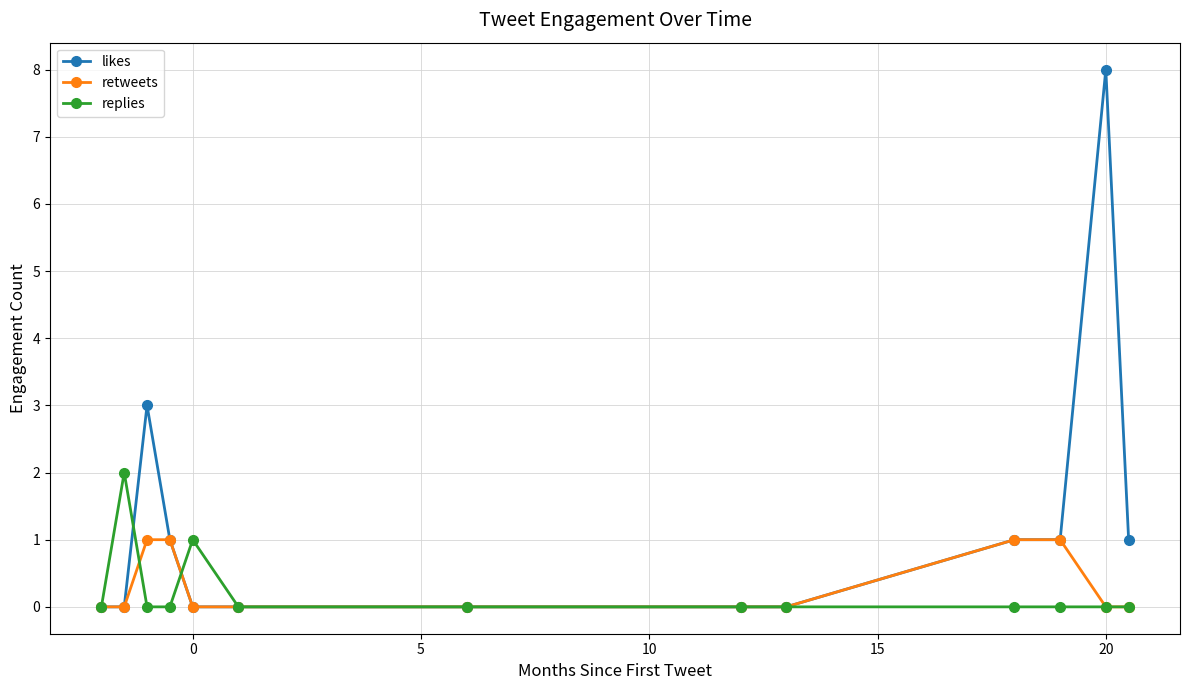

True or false: likes has more than 0 points higher than both neighbors.

True